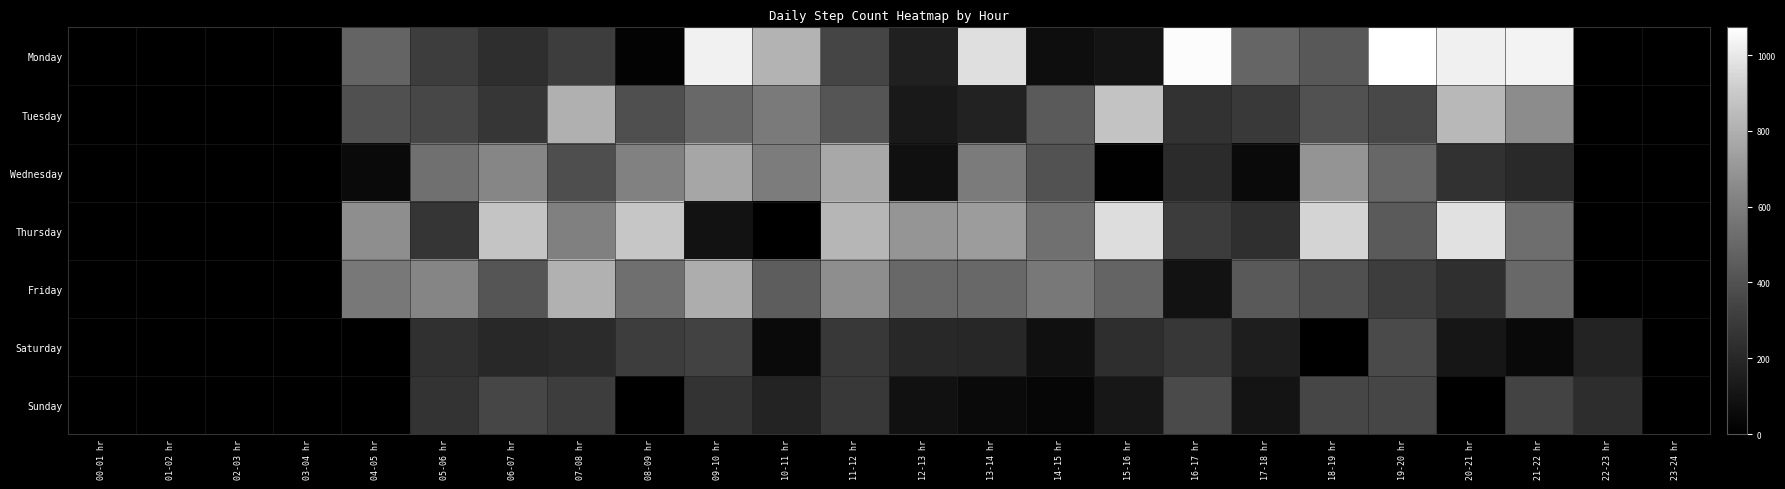

Reading left to right, what are all the values shown in this chart?

Monday: 00-01 hr=1	01-02 hr=4	02-03 hr=1	03-04 hr=5	04-05 hr=485	05-06 hr=314	06-07 hr=237	07-08 hr=311	08-09 hr=20	09-10 hr=1029	10-11 hr=817	11-12 hr=345	12-13 hr=167	13-14 hr=970	14-15 hr=74	15-16 hr=104	16-17 hr=1061	17-18 hr=489	18-19 hr=431	19-20 hr=1073	20-21 hr=1024	21-22 hr=1032	22-23 hr=0	23-24 hr=4
Tuesday: 00-01 hr=2	01-02 hr=5	02-03 hr=0	03-04 hr=4	04-05 hr=394	05-06 hr=354	06-07 hr=275	07-08 hr=802	08-09 hr=390	09-10 hr=506	10-11 hr=584	11-12 hr=418	12-13 hr=133	13-14 hr=173	14-15 hr=442	15-16 hr=879	16-17 hr=254	17-18 hr=290	18-19 hr=399	19-20 hr=362	20-21 hr=832	21-22 hr=662	22-23 hr=5	23-24 hr=0
Wednesday: 00-01 hr=2	01-02 hr=2	02-03 hr=5	03-04 hr=4	04-05 hr=57	05-06 hr=539	06-07 hr=633	07-08 hr=386	08-09 hr=613	09-10 hr=766	10-11 hr=592	11-12 hr=769	12-13 hr=88	13-14 hr=589	14-15 hr=403	15-16 hr=12	16-17 hr=220	17-18 hr=55	18-19 hr=695	19-20 hr=498	20-21 hr=250	21-22 hr=212	22-23 hr=5	23-24 hr=2
Thursday: 00-01 hr=2	01-02 hr=0	02-03 hr=0	03-04 hr=2	04-05 hr=670	05-06 hr=271	06-07 hr=883	07-08 hr=609	08-09 hr=892	09-10 hr=93	10-11 hr=2	11-12 hr=829	12-13 hr=696	13-14 hr=723	14-15 hr=539	15-16 hr=966	16-17 hr=305	17-18 hr=242	18-19 hr=938	19-20 hr=443	20-21 hr=979	21-22 hr=529	22-23 hr=0	23-24 hr=4
Friday: 00-01 hr=1	01-02 hr=2	02-03 hr=5	03-04 hr=4	04-05 hr=571	05-06 hr=631	06-07 hr=418	07-08 hr=807	08-09 hr=536	09-10 hr=789	10-11 hr=455	11-12 hr=670	12-13 hr=502	13-14 hr=503	14-15 hr=578	15-16 hr=484	16-17 hr=94	17-18 hr=438	18-19 hr=397	19-20 hr=313	20-21 hr=243	21-22 hr=503	22-23 hr=1	23-24 hr=5
Saturday: 00-01 hr=3	01-02 hr=2	02-03 hr=4	03-04 hr=4	04-05 hr=2	05-06 hr=247	06-07 hr=202	07-08 hr=222	08-09 hr=312	09-10 hr=334	10-11 hr=52	11-12 hr=285	12-13 hr=205	13-14 hr=197	14-15 hr=88	15-16 hr=232	16-17 hr=280	17-18 hr=152	18-19 hr=3	19-20 hr=373	20-21 hr=115	21-22 hr=48	22-23 hr=184	23-24 hr=4
Sunday: 00-01 hr=2	01-02 hr=2	02-03 hr=1	03-04 hr=3	04-05 hr=2	05-06 hr=256	06-07 hr=350	07-08 hr=306	08-09 hr=2	09-10 hr=263	10-11 hr=183	11-12 hr=287	12-13 hr=89	13-14 hr=52	14-15 hr=34	15-16 hr=119	16-17 hr=370	17-18 hr=104	18-19 hr=348	19-20 hr=351	20-21 hr=1	21-22 hr=337	22-23 hr=228	23-24 hr=0